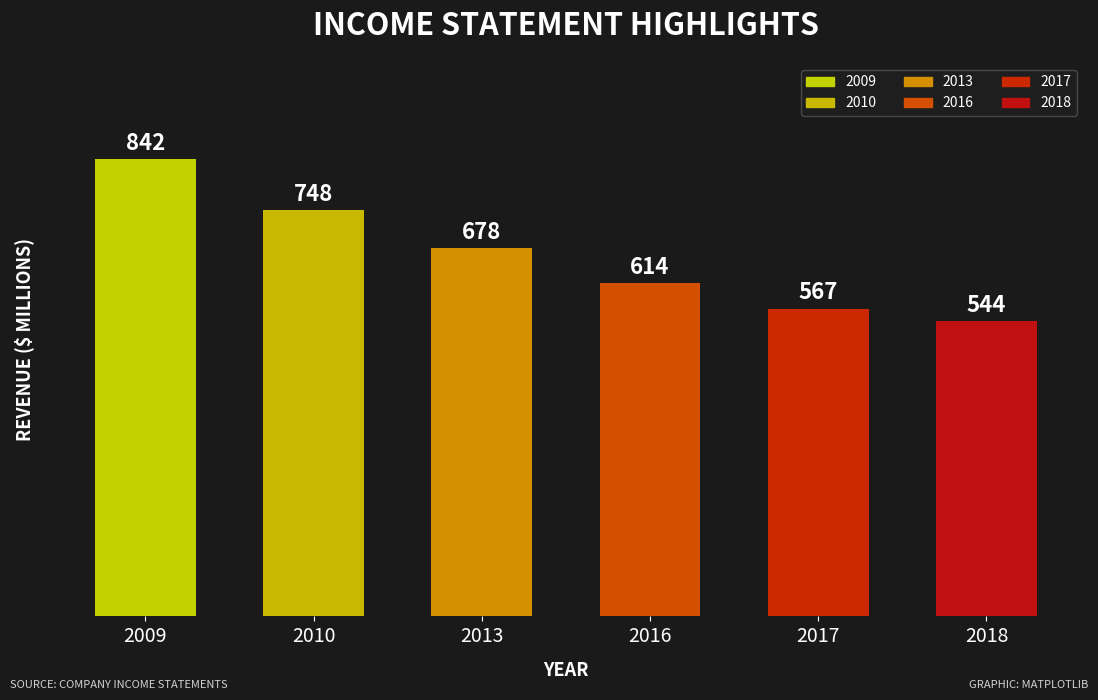

List the labels in order of value, largest first.

2009, 2010, 2013, 2016, 2017, 2018